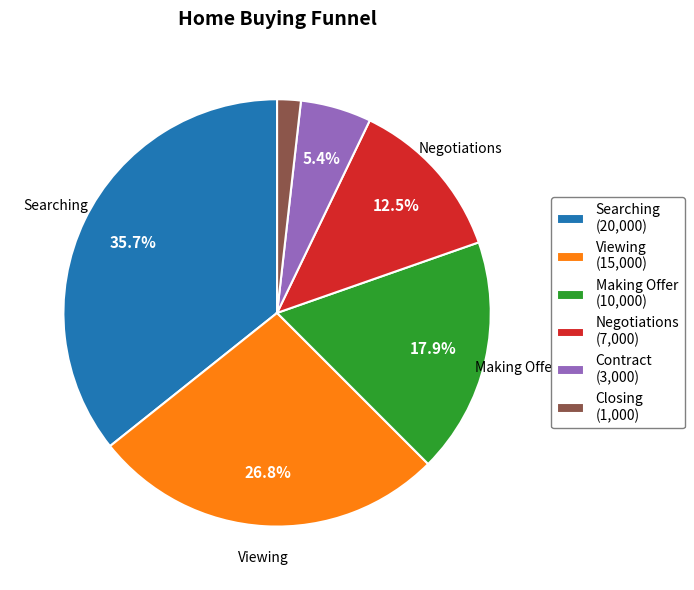

To the nearest percent, what is the combined percentage of Making Offer and Searching?

54%